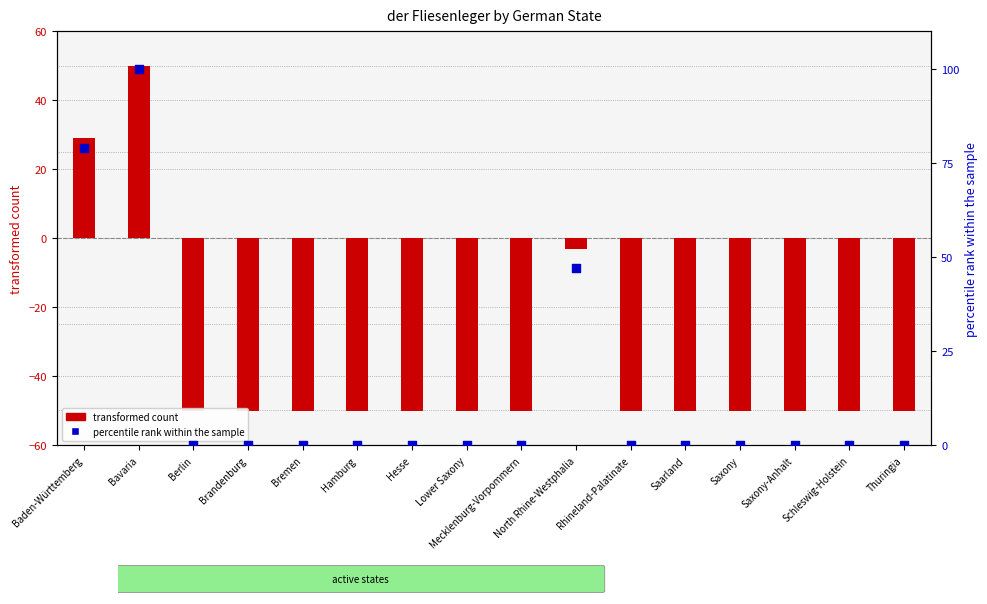

Is the value of transformed count at Bremen greater than the value of percentile rank within the sample at Hamburg?

No